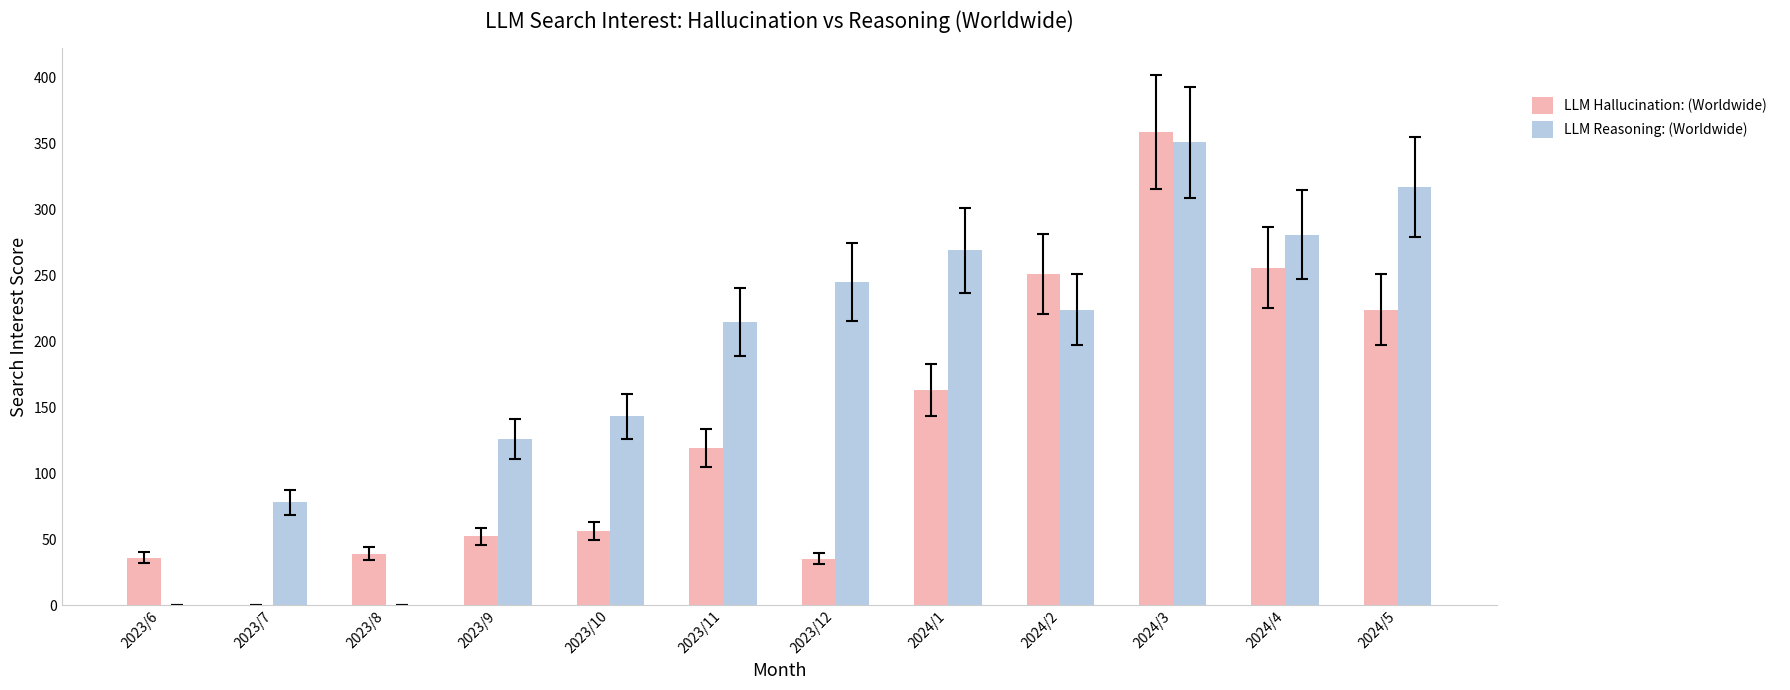

What is the maximum value for LLM Reasoning: (Worldwide)?

351